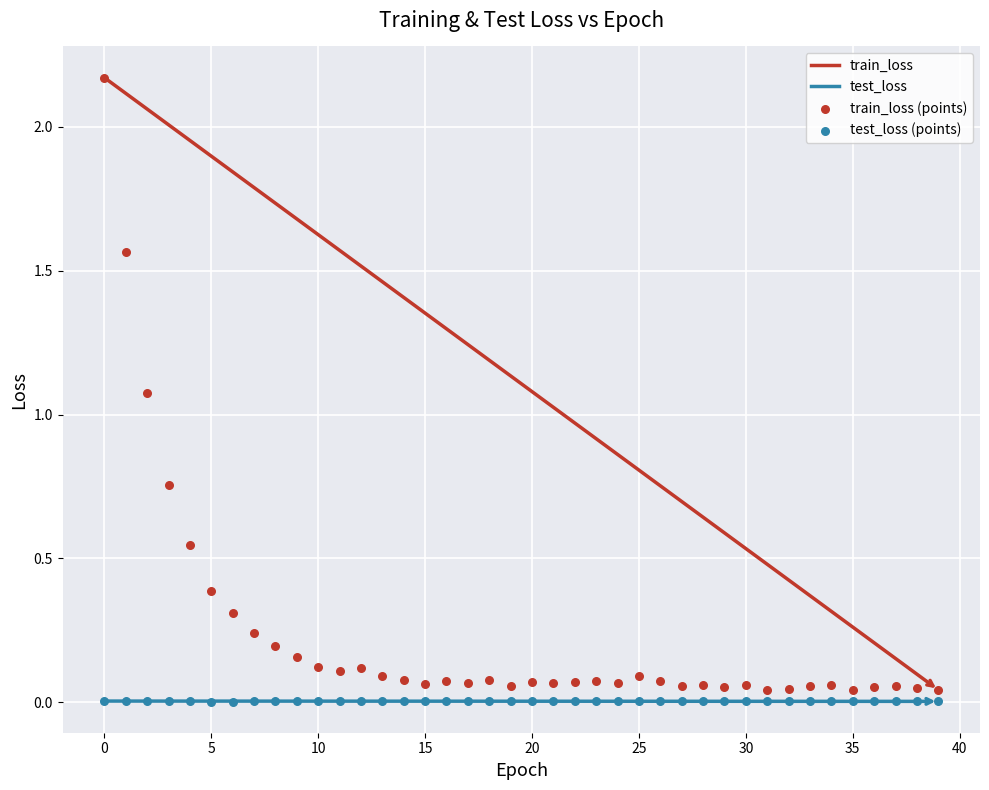

Which series has the widest spread of Y values?

train_loss (points)